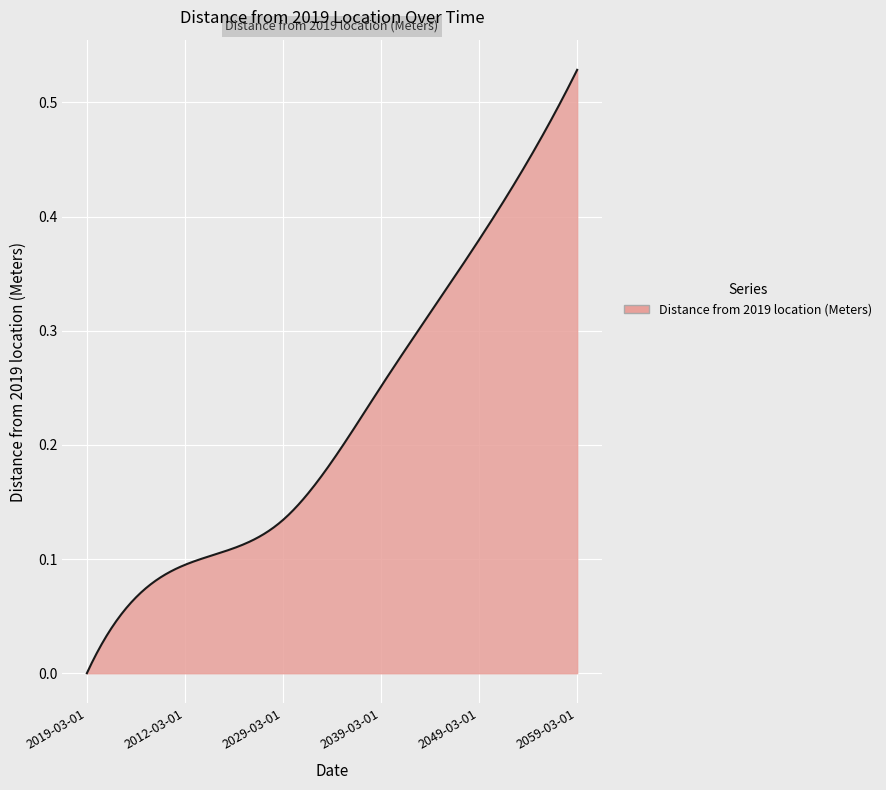

What is the label of the 1st point from the right?

2059-03-01